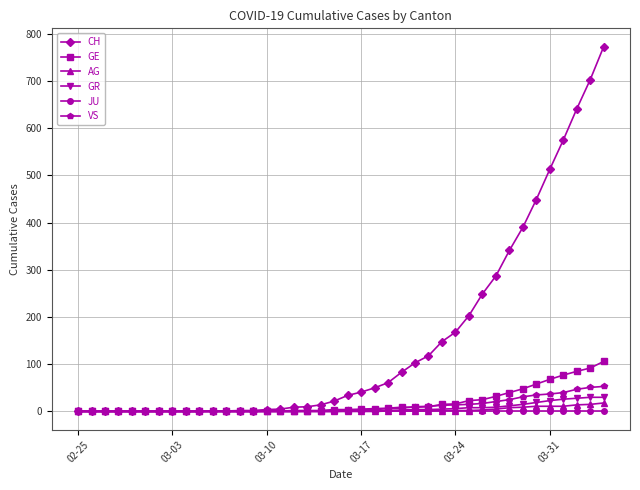

Which series has the largest total across all categories?

CH